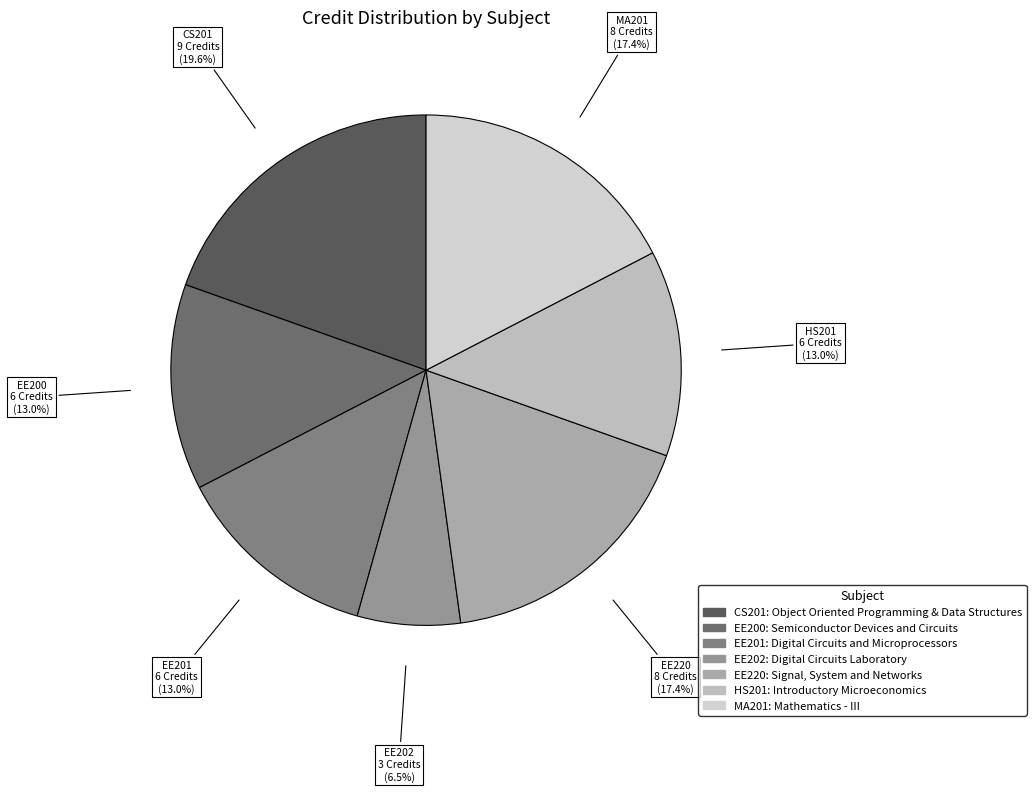

Is EE200 the majority of the pie?

No